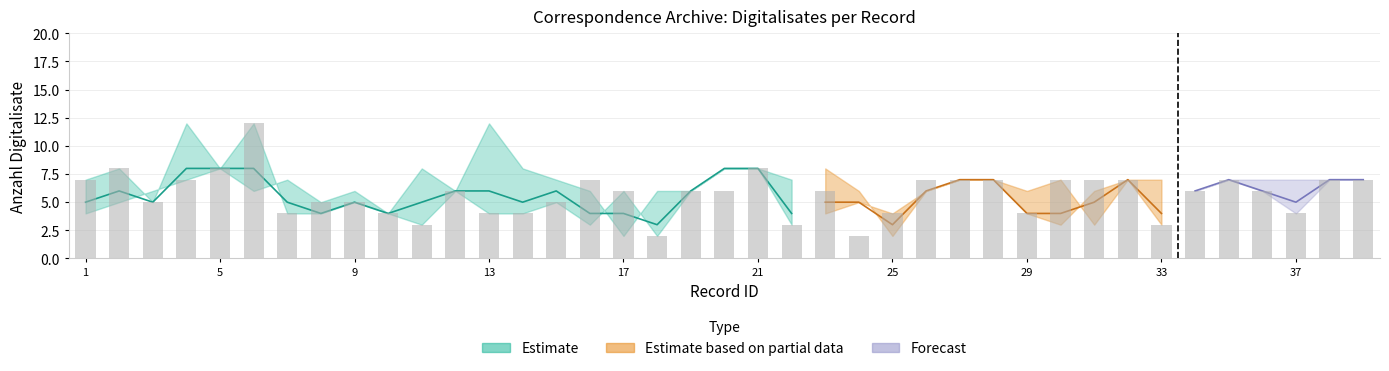

Which category has the lowest value across all series?

18